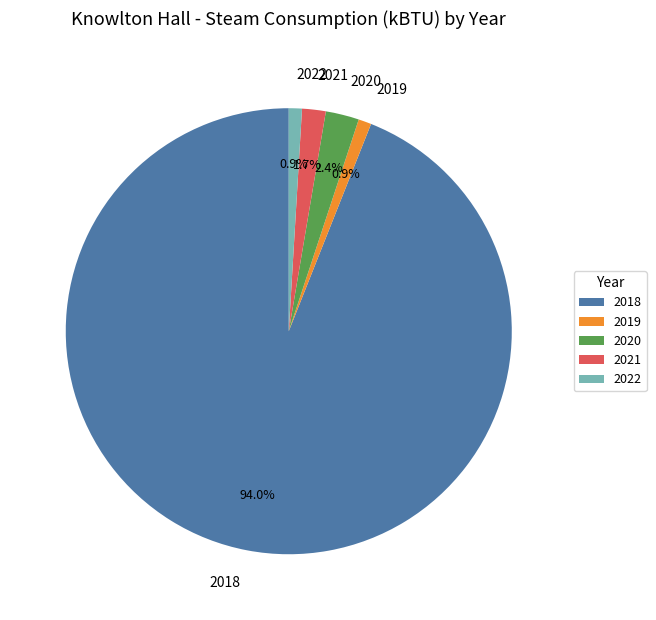

Which slice is the largest?

2018